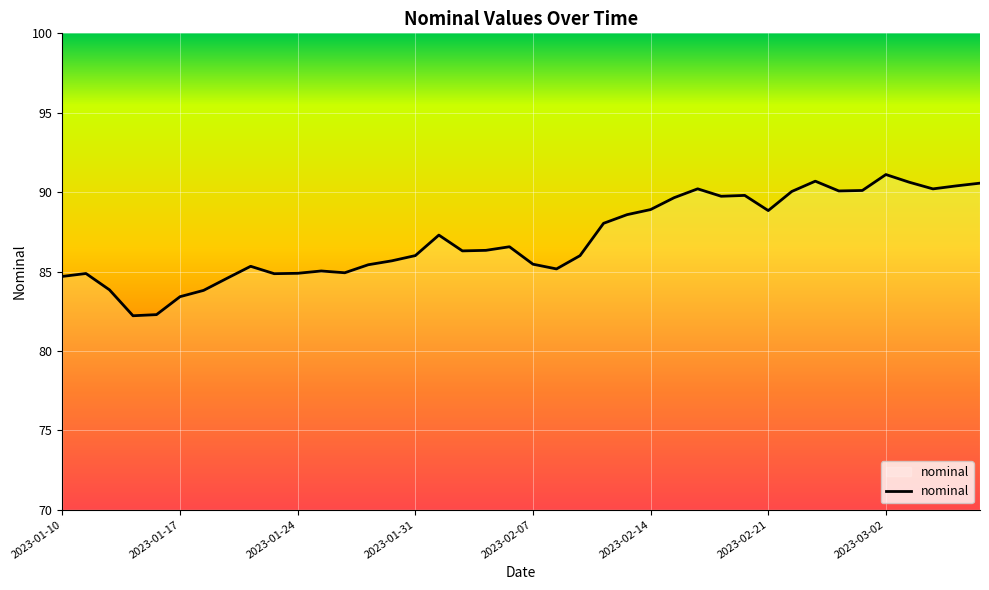

What is the greatest value displayed?

91.1